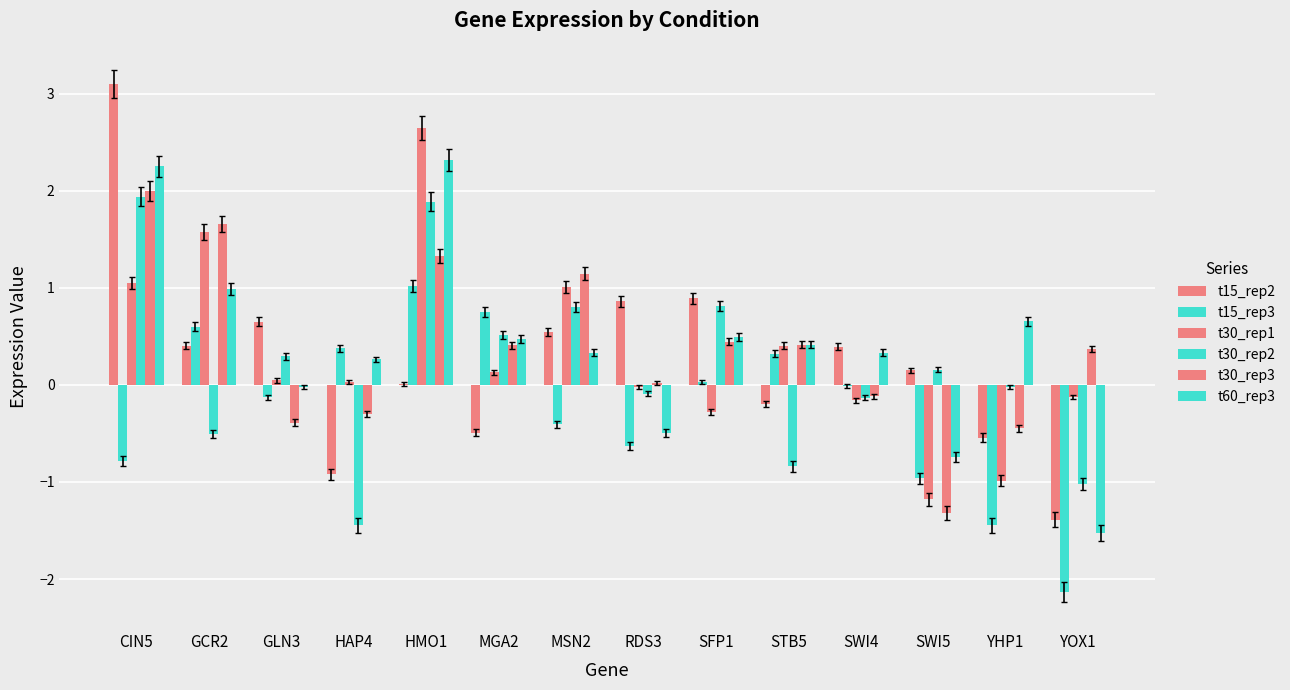

Are the bars horizontal?

No